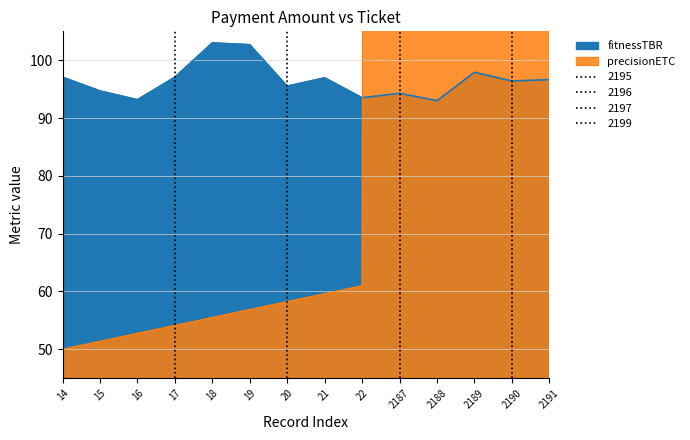

True or false: fitnessTBR and precisionETC cross at least once.

True